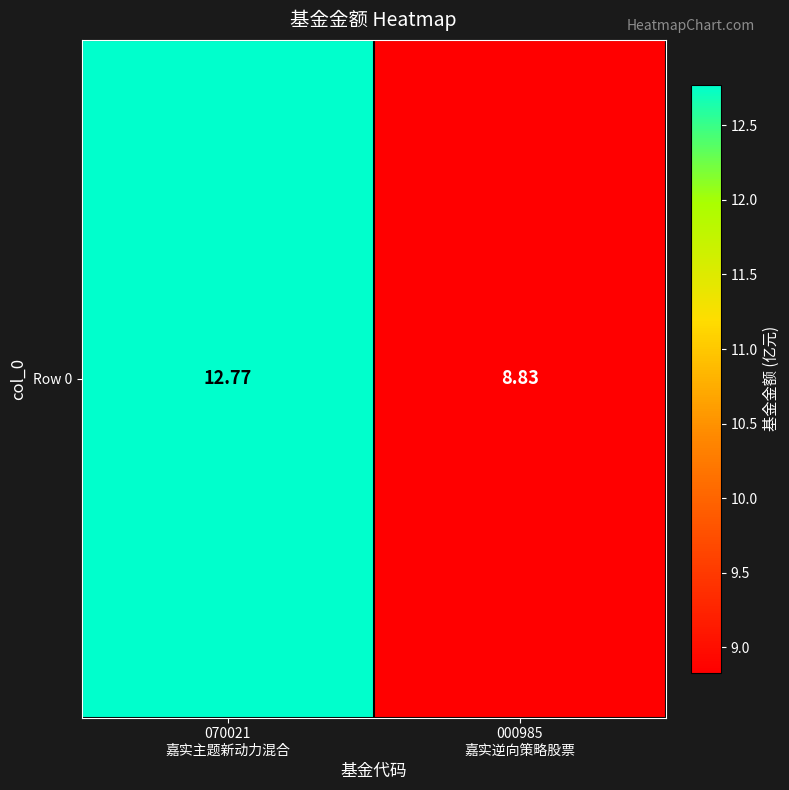

The chart shows a value of 6.5 at 070021
嘉实主题新动力混合. True or false?

False